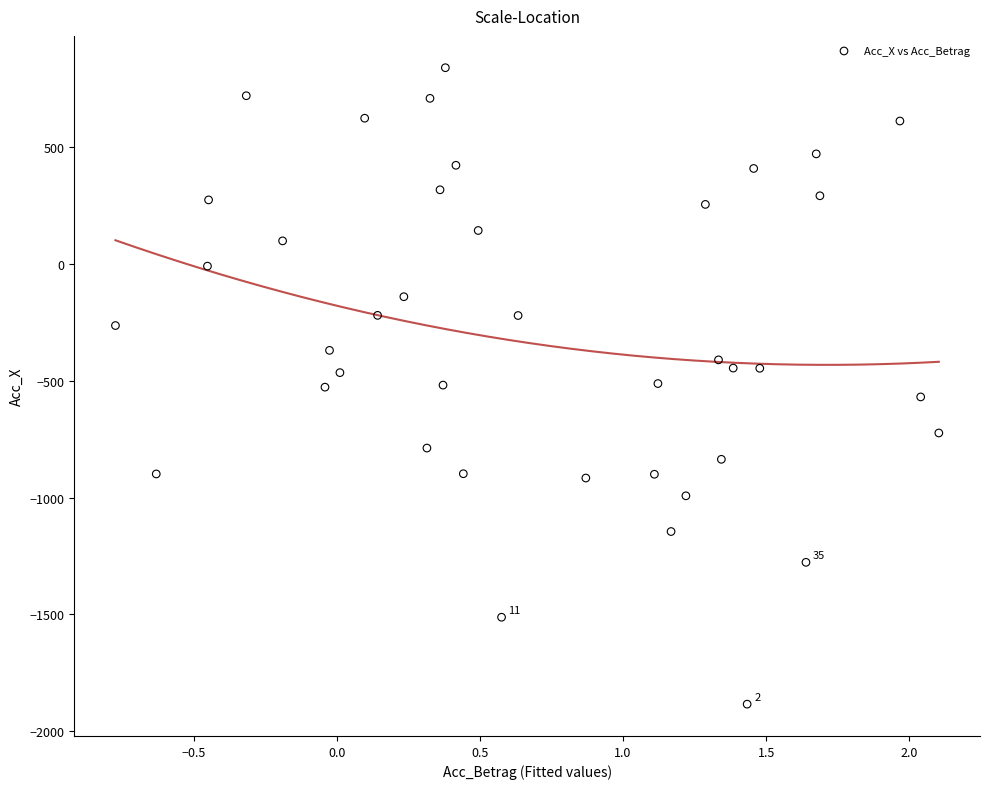

What is the range of X values (max minus min)?

2.9